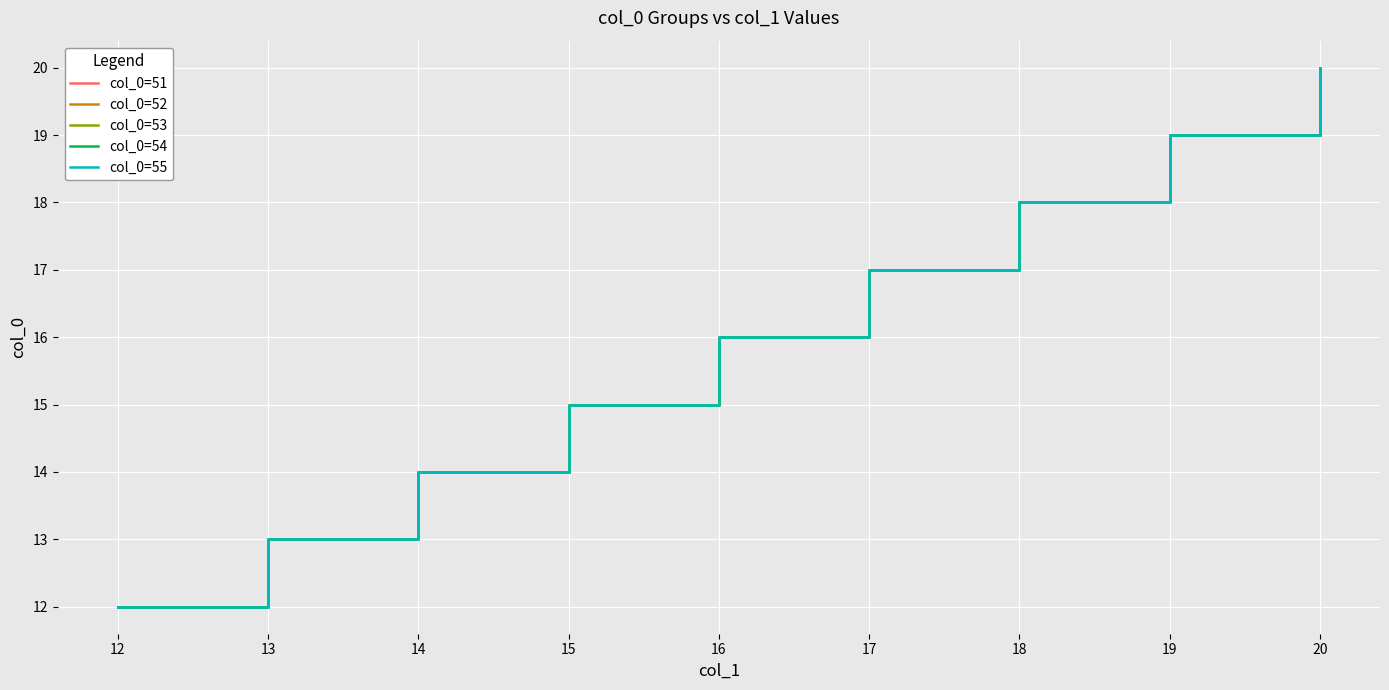

What is the value of the col_0=51 point at the 7th from the left?

18